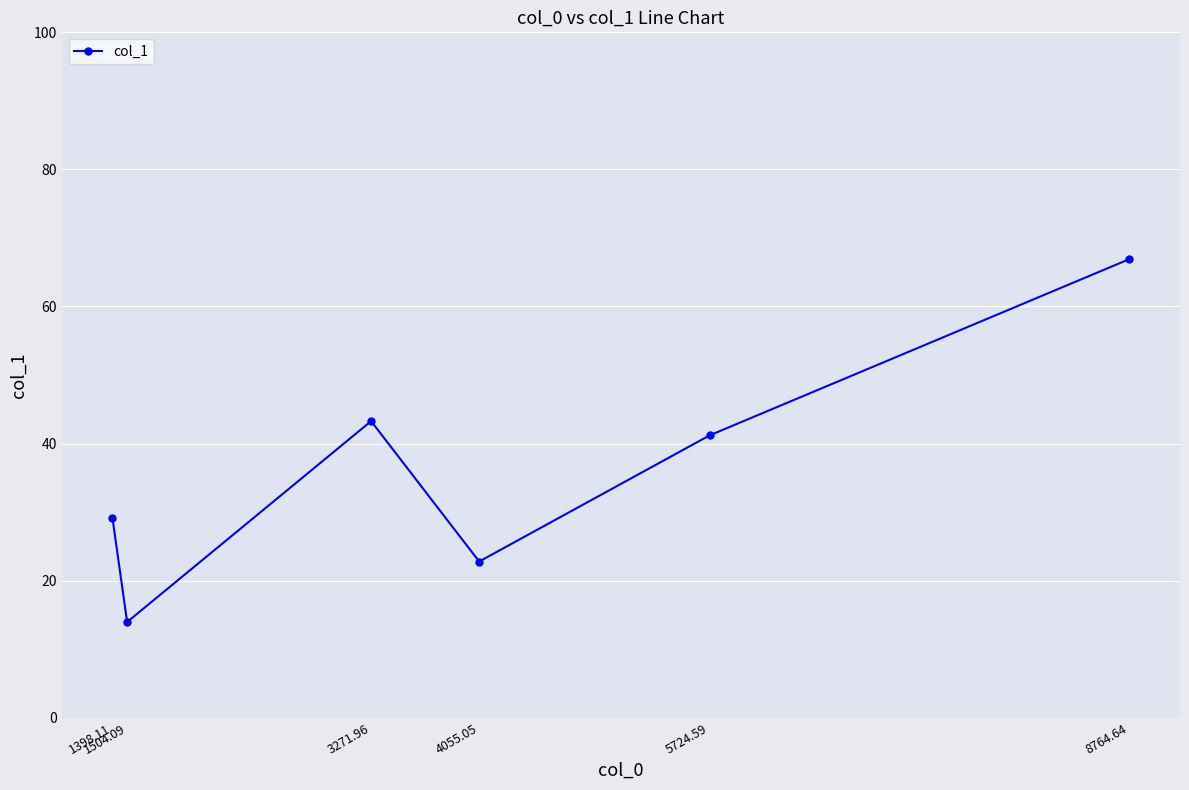

Is it true that the value at 1504.09 is 14.0?

True